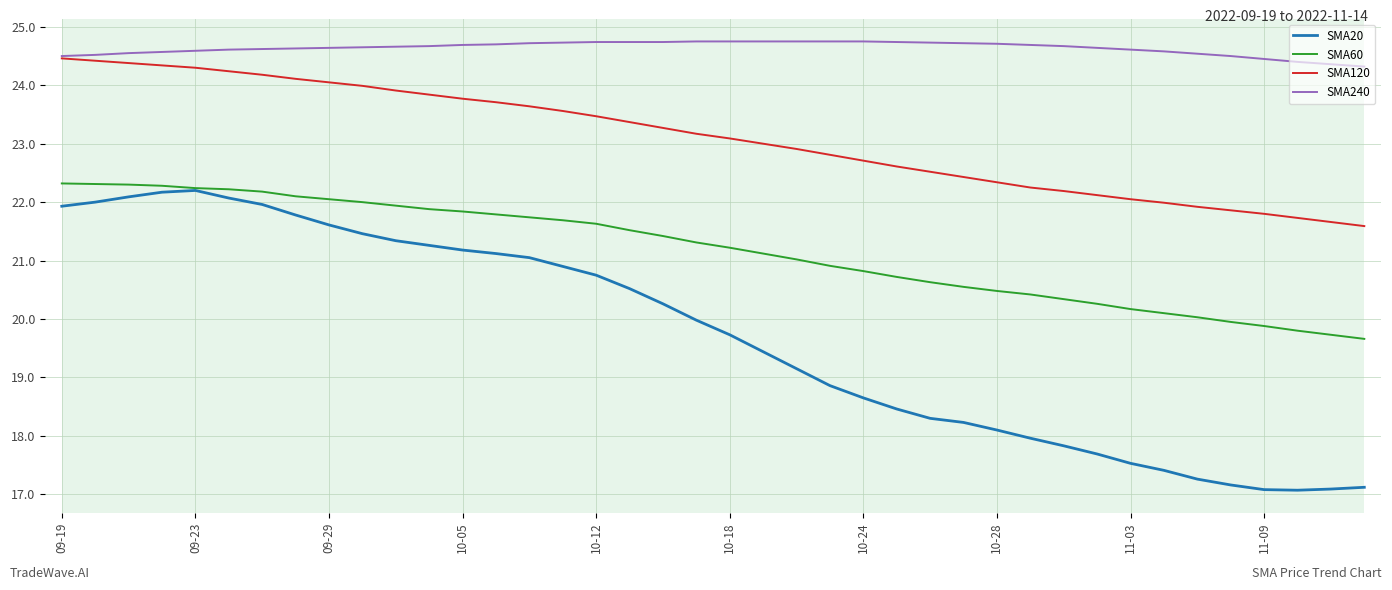

Which series has the largest range (max minus min)?

SMA20